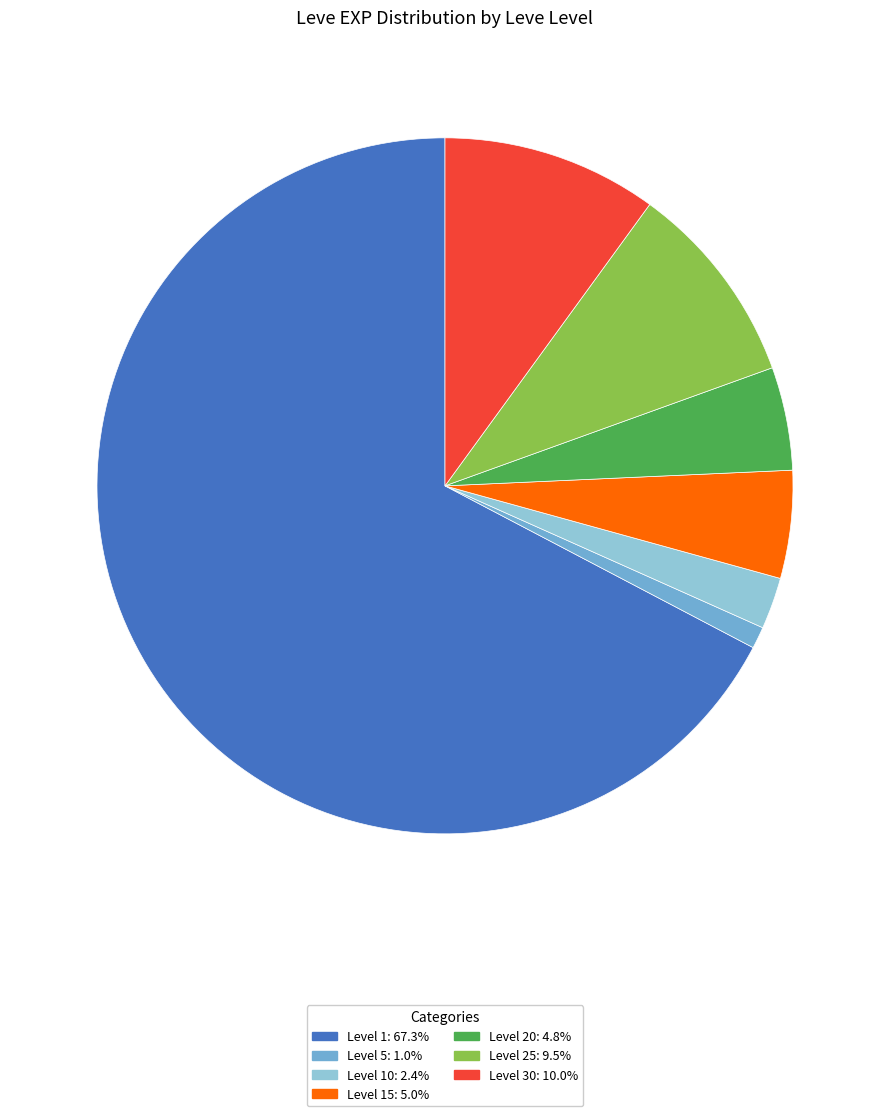

Does any single category account for the majority?

Yes